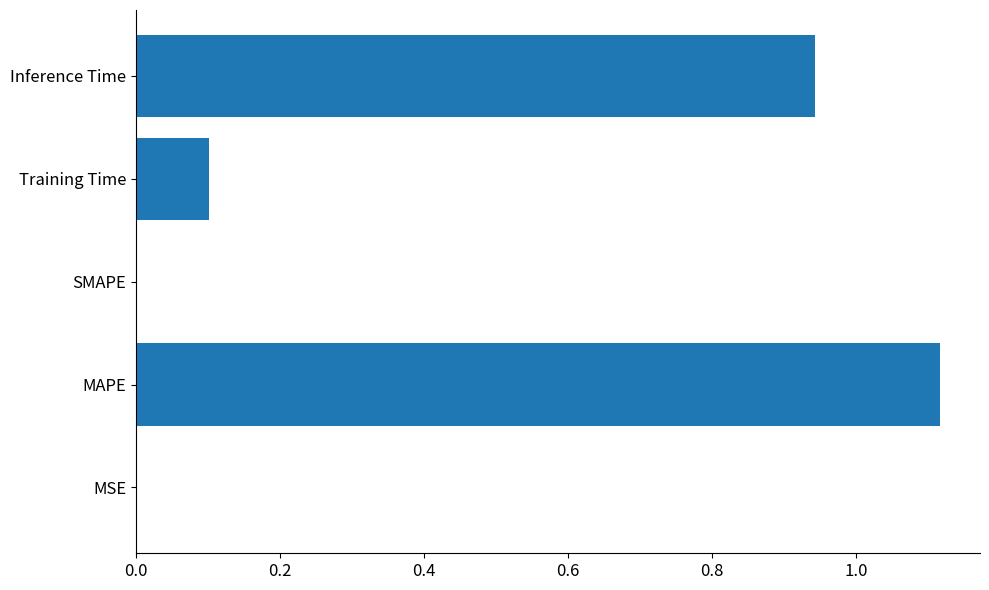

Which label corresponds to the largest value in the chart?

MAPE